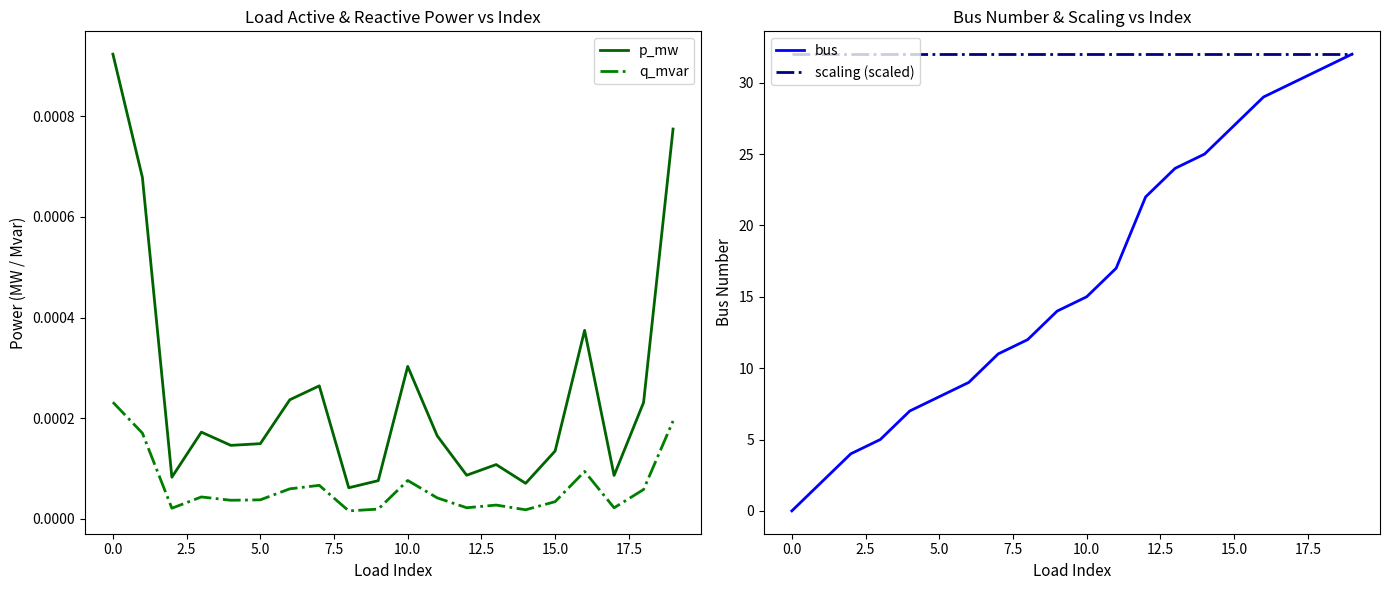

The value of q_mvar at 17 is 0.0. True or false?

True